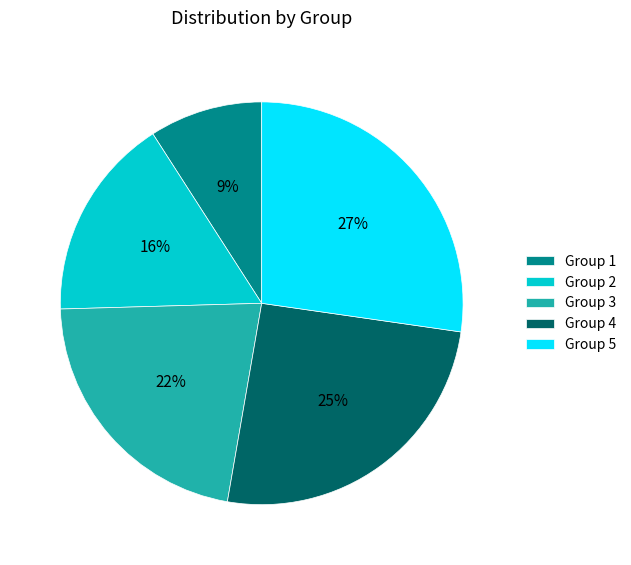

Is there any slice that represents more than half of the pie?

No